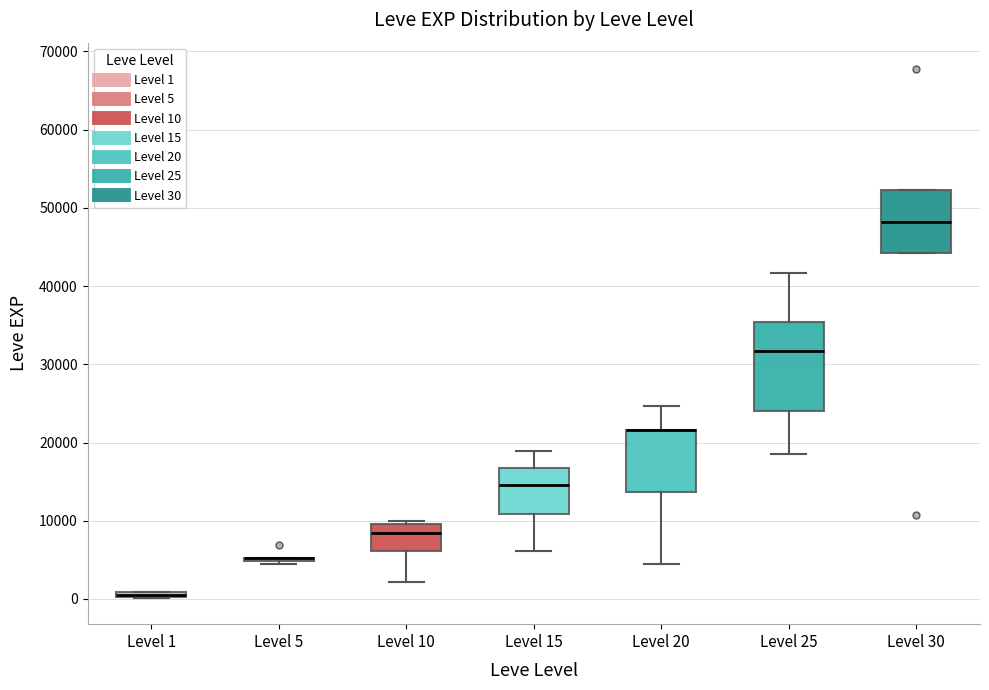

Where does the upper whisker of the box for Level 15 end on the y-axis? The values are not printed on the chart, so give them approximately, as read against the axis.

19000